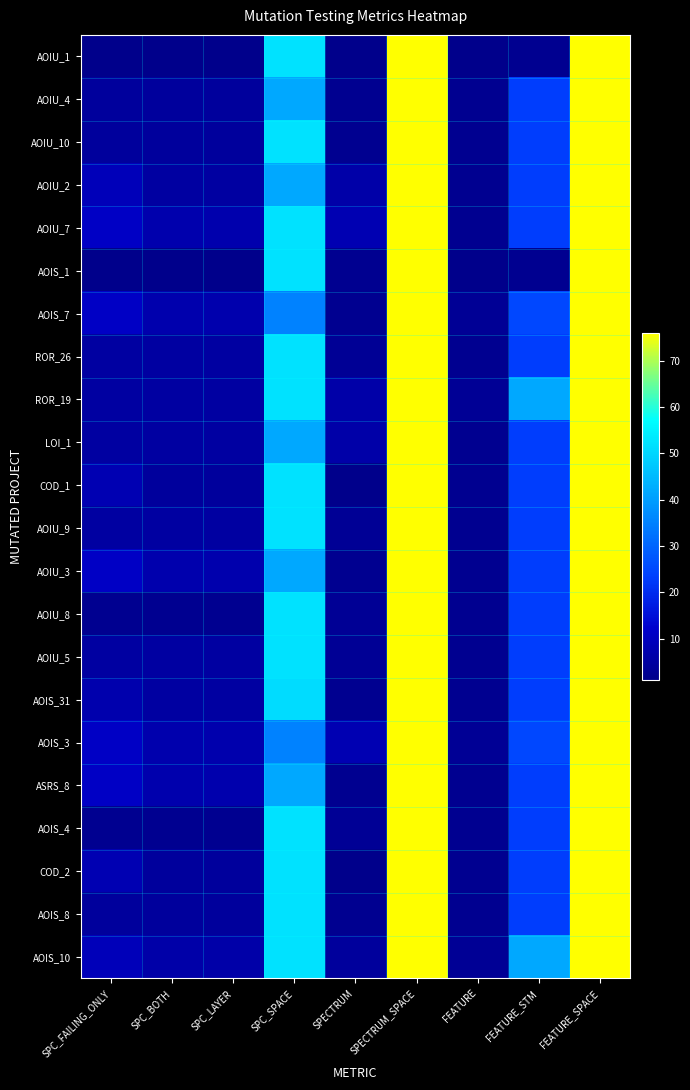

Which label corresponds to the smallest value in the chart?

SPC_FAILING_ONLY